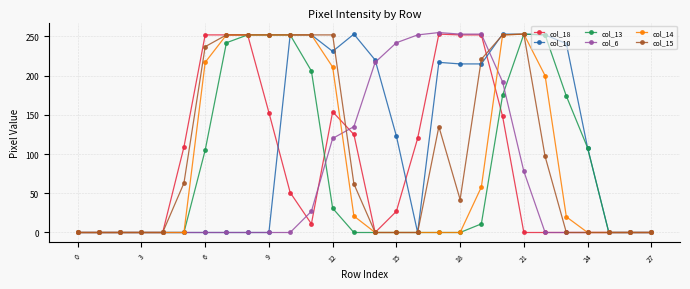

Does the chart display data point markers on the line(s)?

Yes